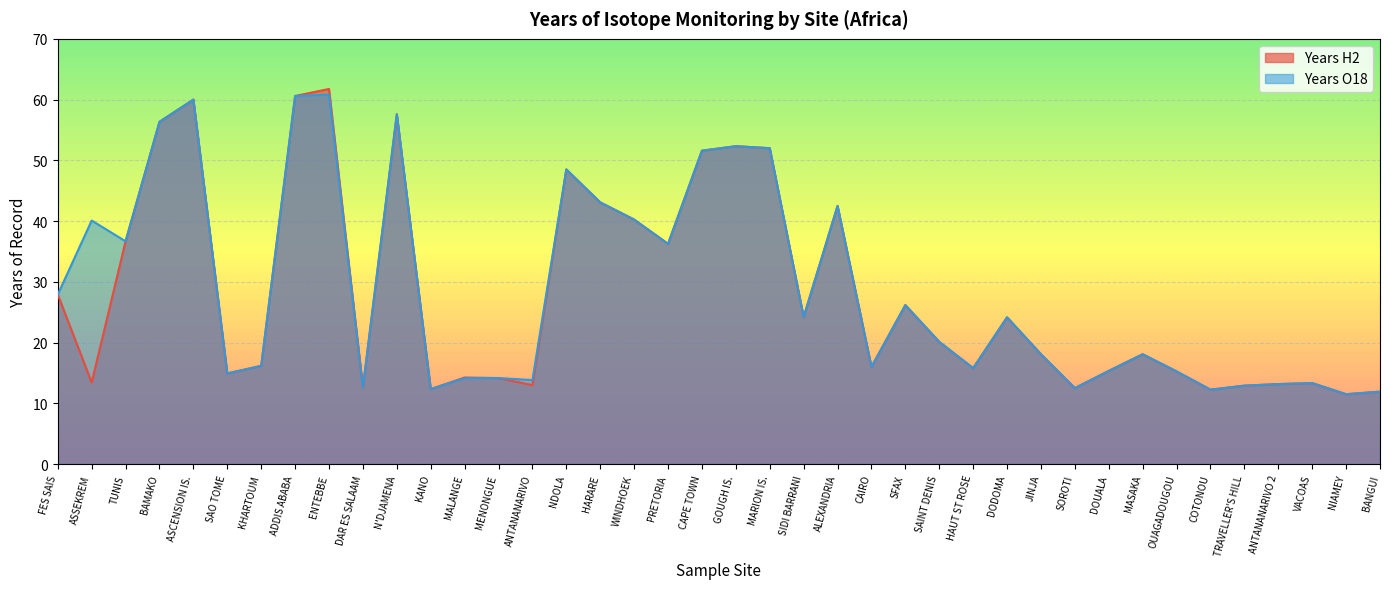

True or false: Years O18 and Years H2 cross at least once.

False